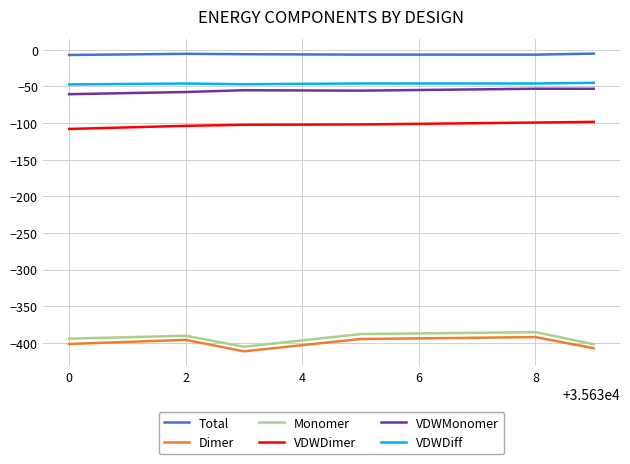

Which series has the largest range (max minus min)?

Monomer